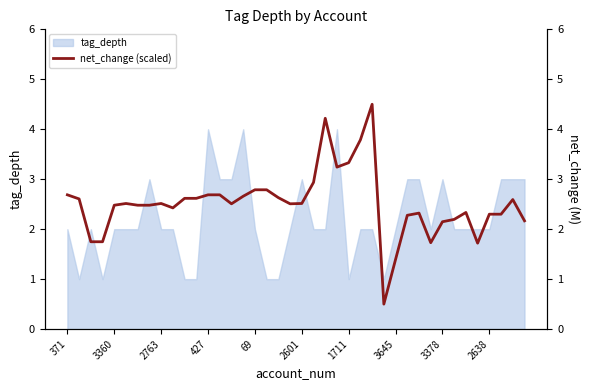

What is the ratio of the value at 1711 to the value at 24?

0.7